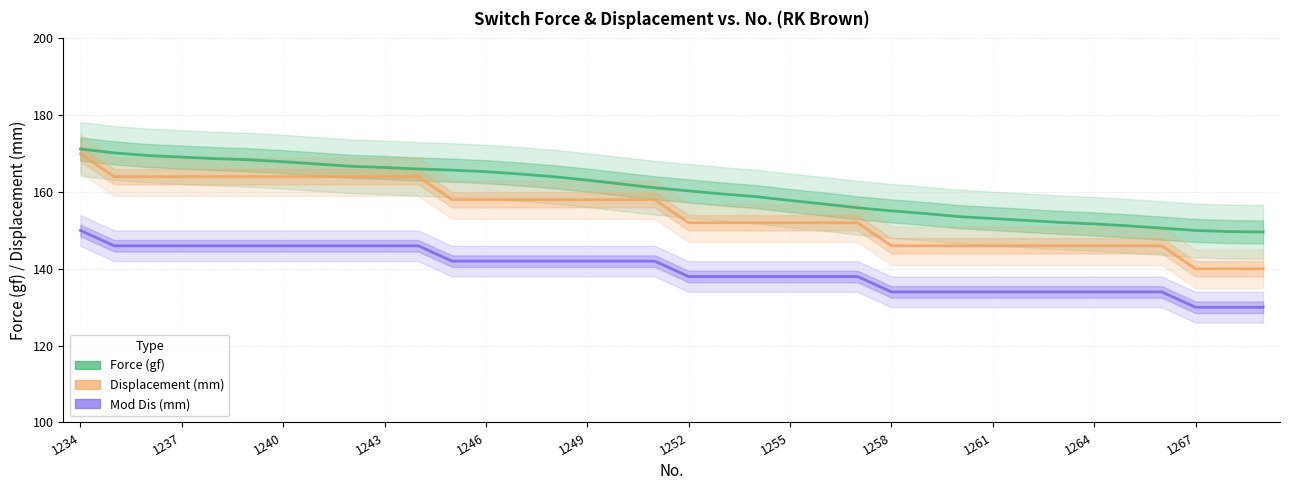

List the series in order of their overall mean, highest first.

Force (gf), Displacement (mm), Mod Dis (mm)